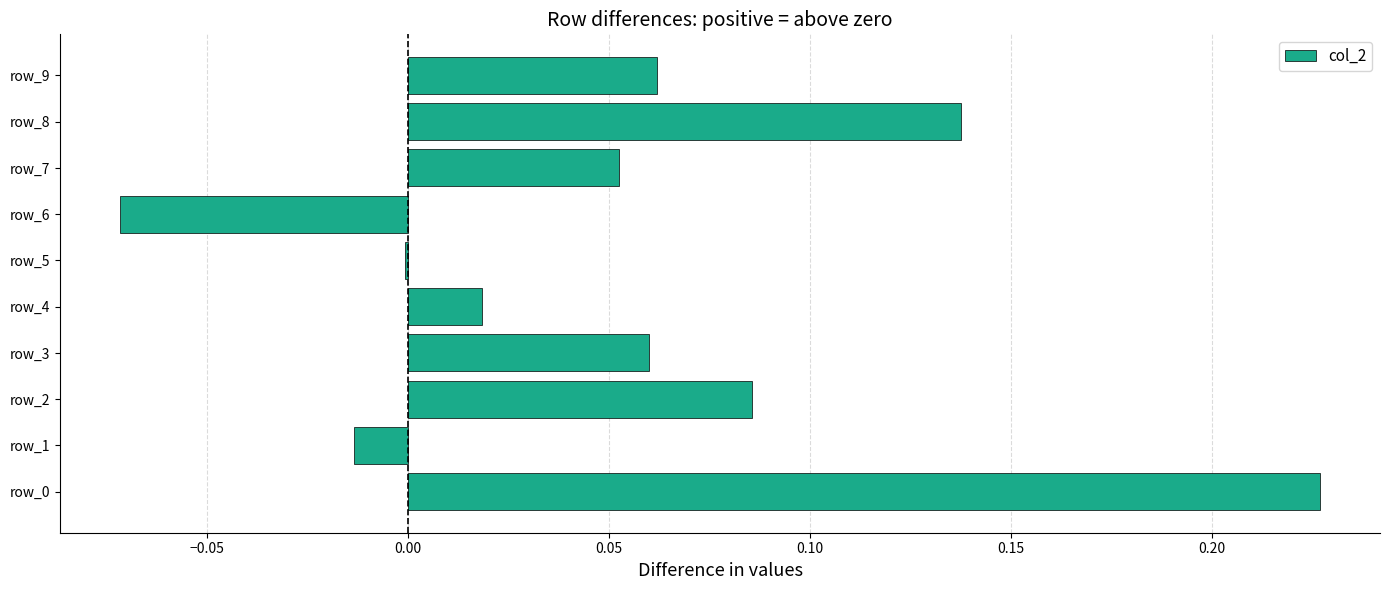

True or false: the data shows 0.1 at row_0.

False